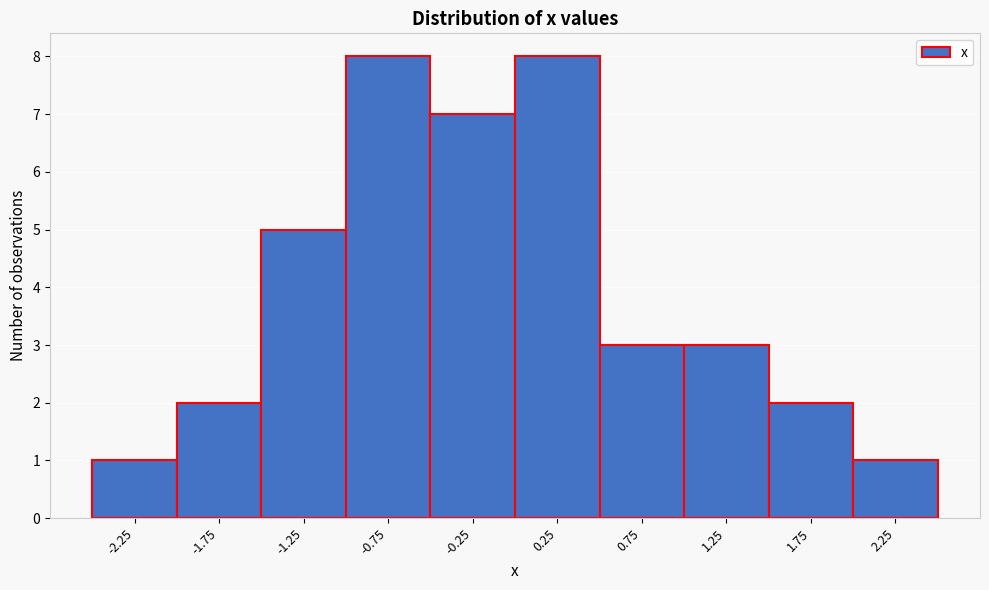

How tall is the bar that spans 1.0 to 1.5 on the x-axis? The values are not printed on the chart, so give them approximately, as read against the axis.

3